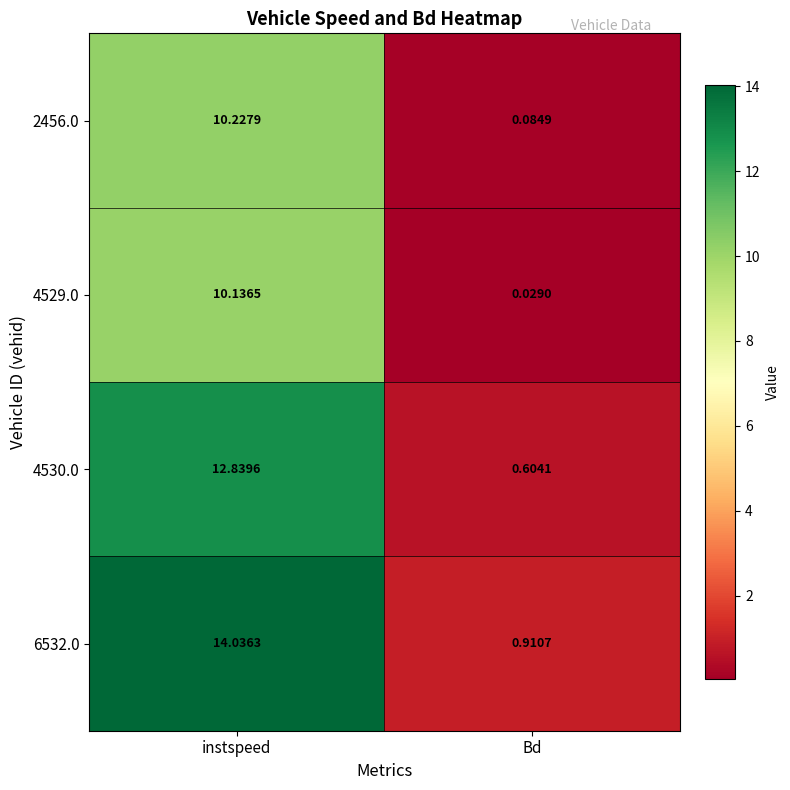

List the series in order of their peak value, lowest first.

4529.0, 2456.0, 4530.0, 6532.0